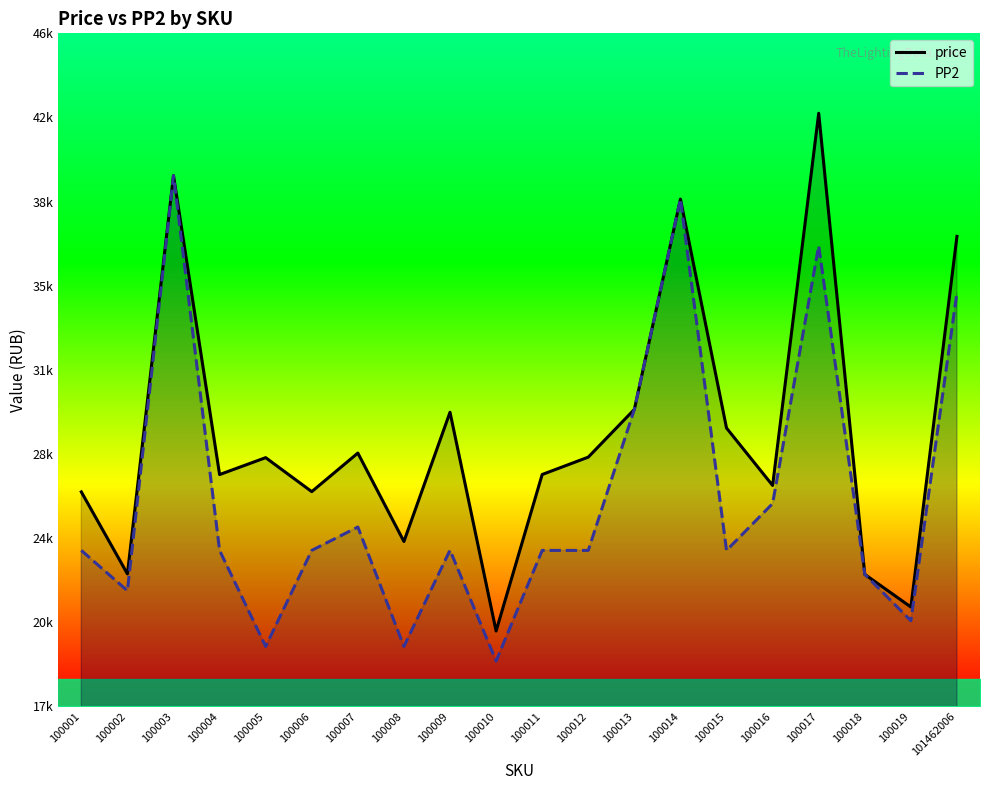

How many distinct data groups are displayed?

2